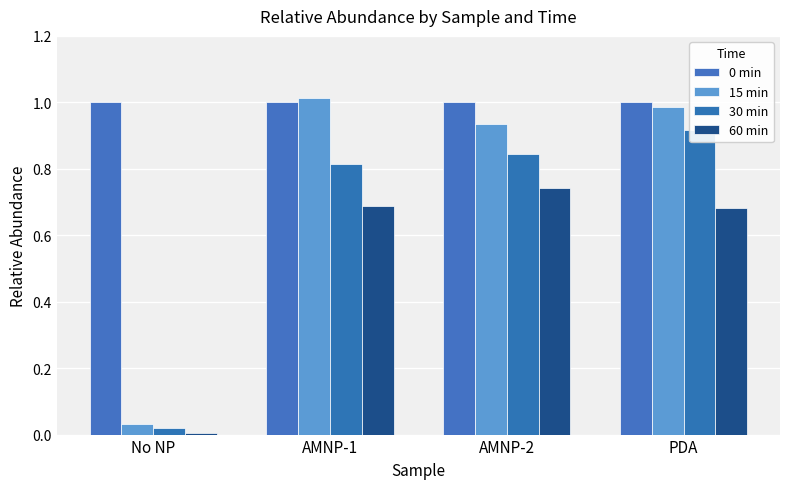

What is the label of the 4th bar from the right?

No NP